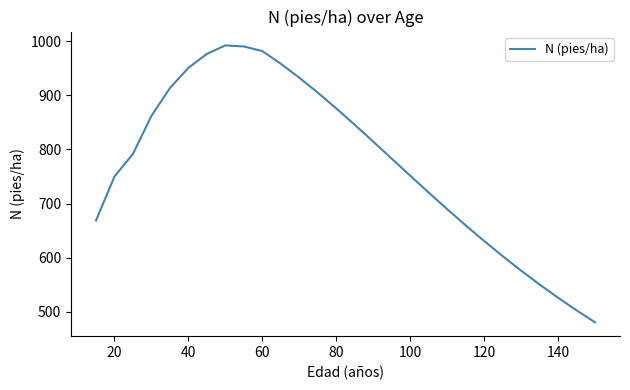

What is the maximum value shown in the chart?

992.6